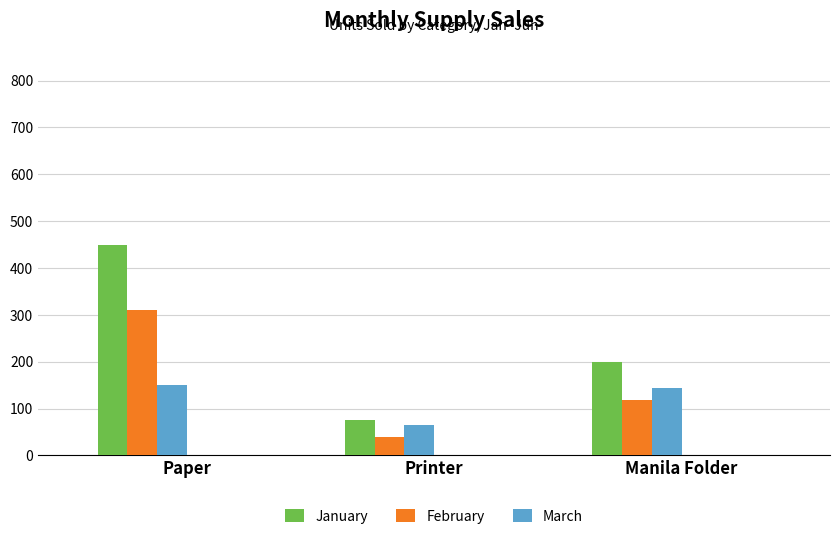

What is the approximate value of January at Printer, to the nearest 10?

80